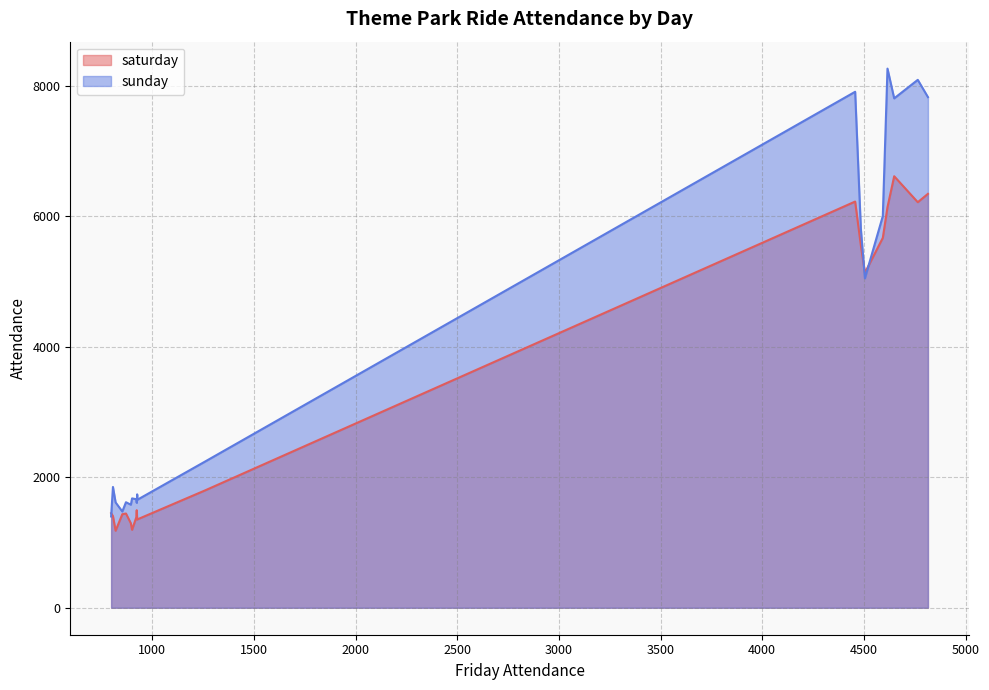

After their last crossing, which series has the higher values: sunday or saturday?

sunday